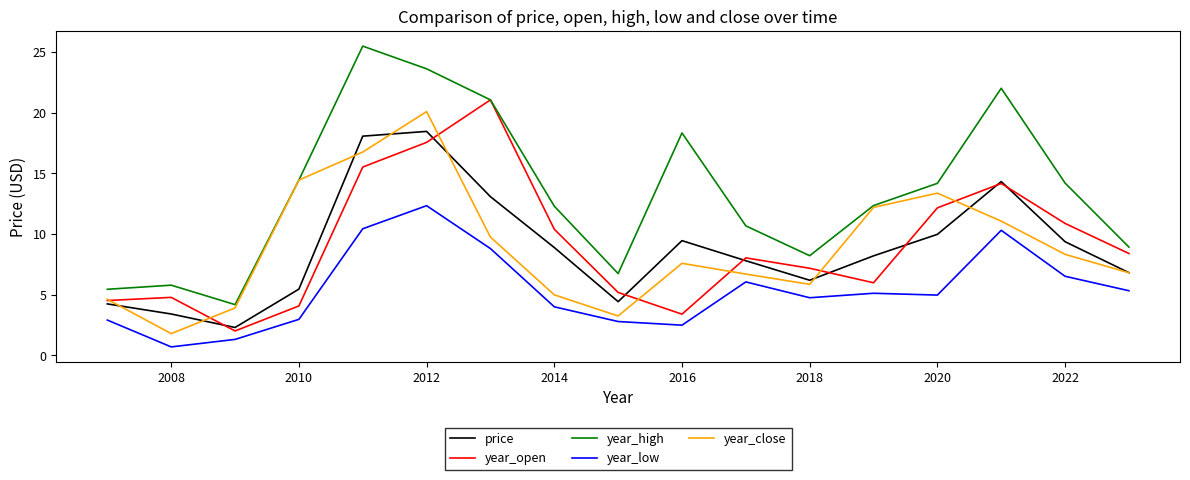

Which series has the widest spread of values?

year_high